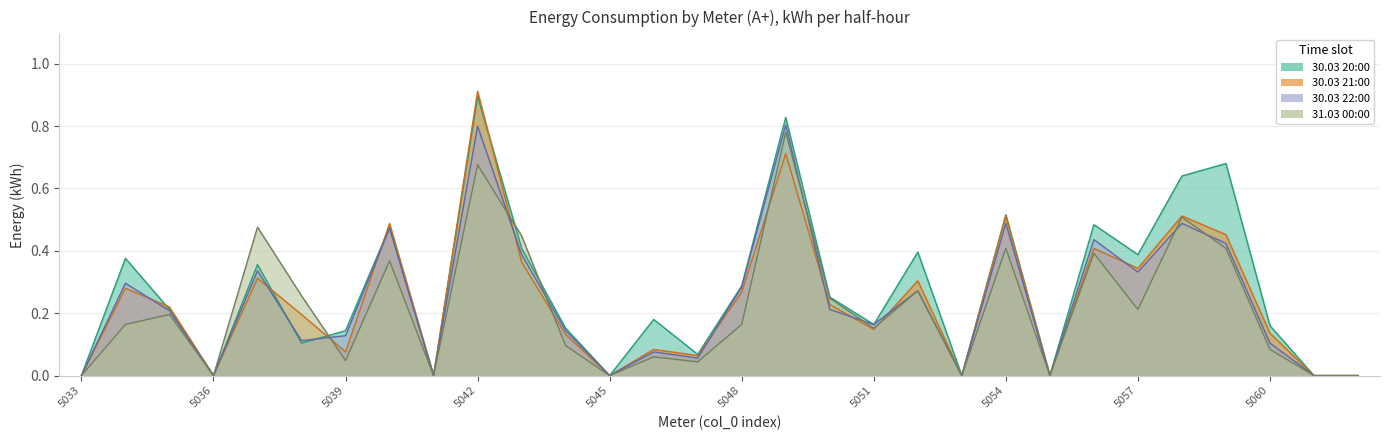

How many times do 30.03 22:00 and 30.03 20:00 cross each other?

2